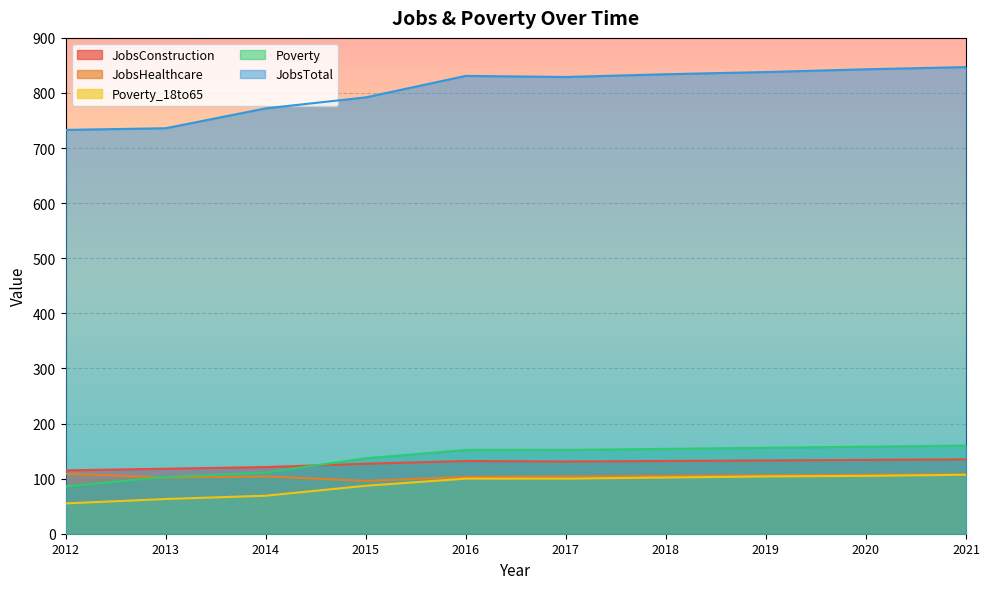

Reading left to right, what are all the values shown in this chart?

JobsConstruction: 115	118	121	127	132	131	132	133	134	135
JobsHealthcare: 109	102	104	96	103	104	105	106	107	108
Poverty_18to65: 55	63	69	87	100	100	102	104	105	107
Poverty: 86	103	111	137	152	152	154	156	158	160
JobsTotal: 733	736	772	792	831	829	834	838	843	847